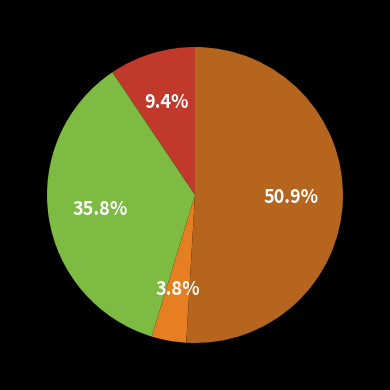

Does any single category account for the majority?

Yes